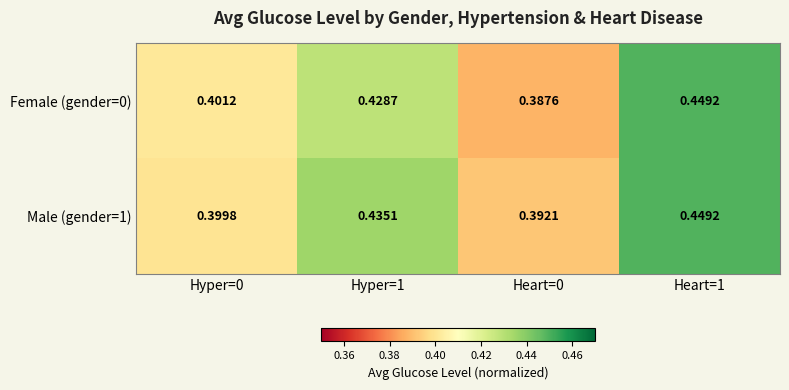

What is the greatest value displayed?

0.4